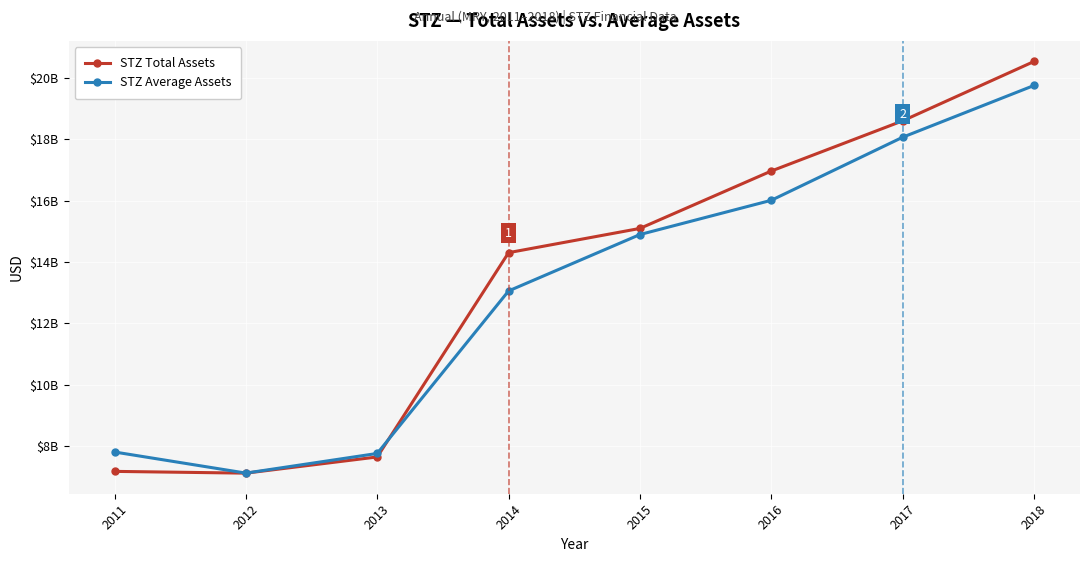

What is the spread (max minus min) of values at 2018?

782800000